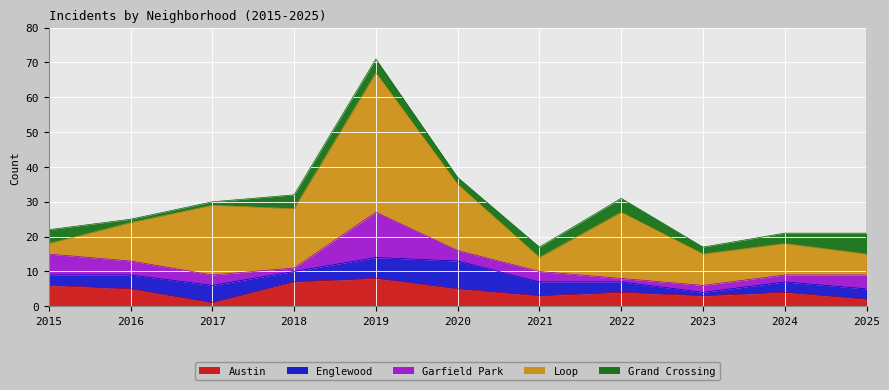

Where is Austin nearest to the value 4?

2022